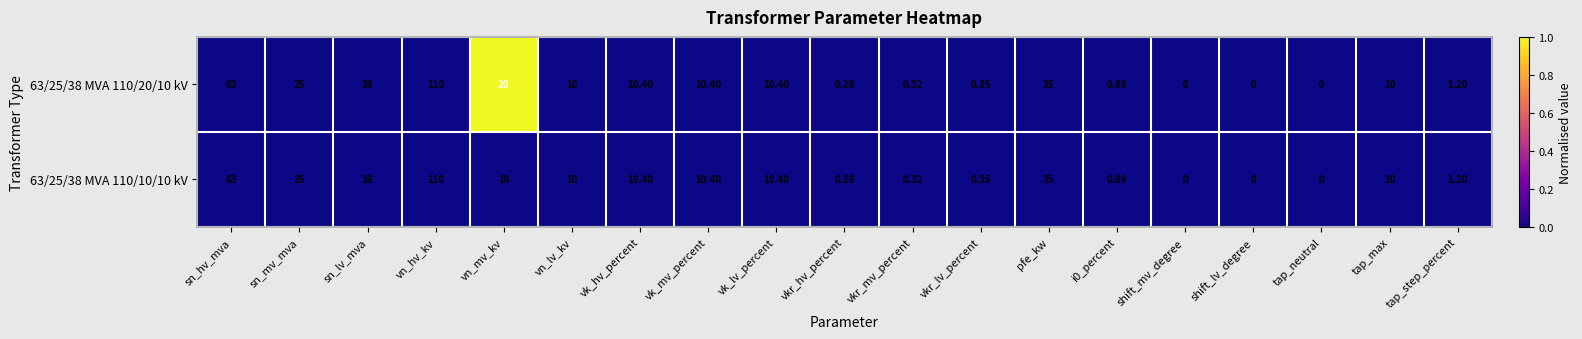

List the series in order of their overall mean, lowest first.

63/25/38 MVA 110/10/10 kV, 63/25/38 MVA 110/20/10 kV